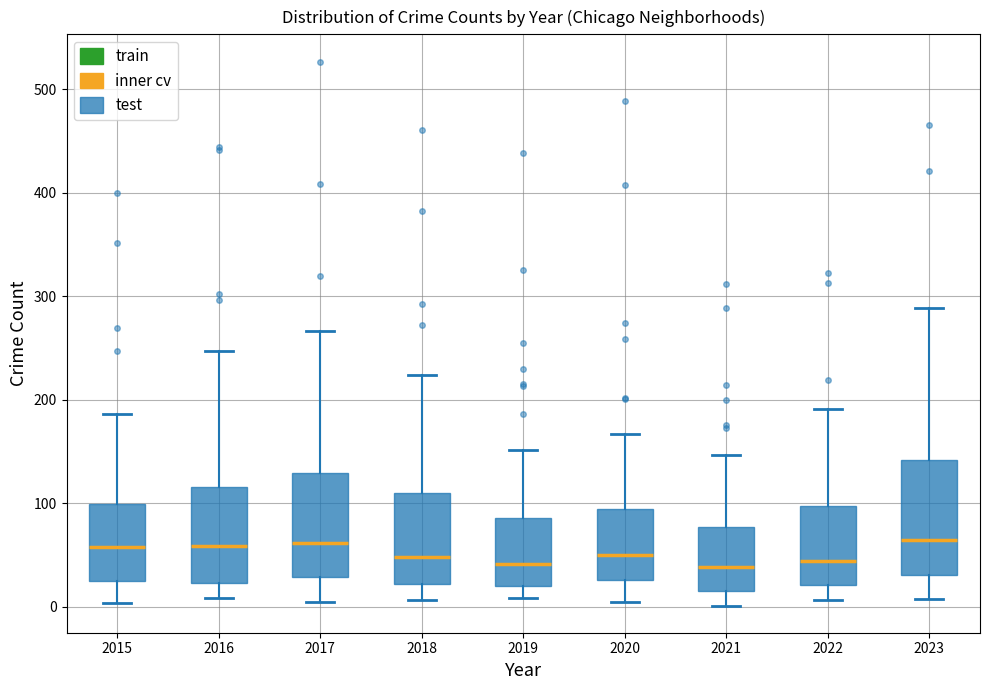

Reading left to right, transcribe this box plot: for each box, give where its median line is, the range the box spans, and where its two whiskers end, as read against the y-axis. The values are not printed on the chart, so give them approximately, as read against the axis.

2015: median 60, box 30 to 100, whiskers 0 to 190
2016: median 60, box 20 to 120, whiskers 10 to 250
2017: median 60, box 30 to 130, whiskers 0 to 270
2018: median 50, box 20 to 110, whiskers 10 to 220
2019: median 40, box 20 to 90, whiskers 10 to 150
2020: median 50, box 30 to 90, whiskers 0 to 170
2021: median 40, box 20 to 80, whiskers 0 to 150
2022: median 40, box 20 to 100, whiskers 10 to 190
2023: median 60, box 30 to 140, whiskers 10 to 290